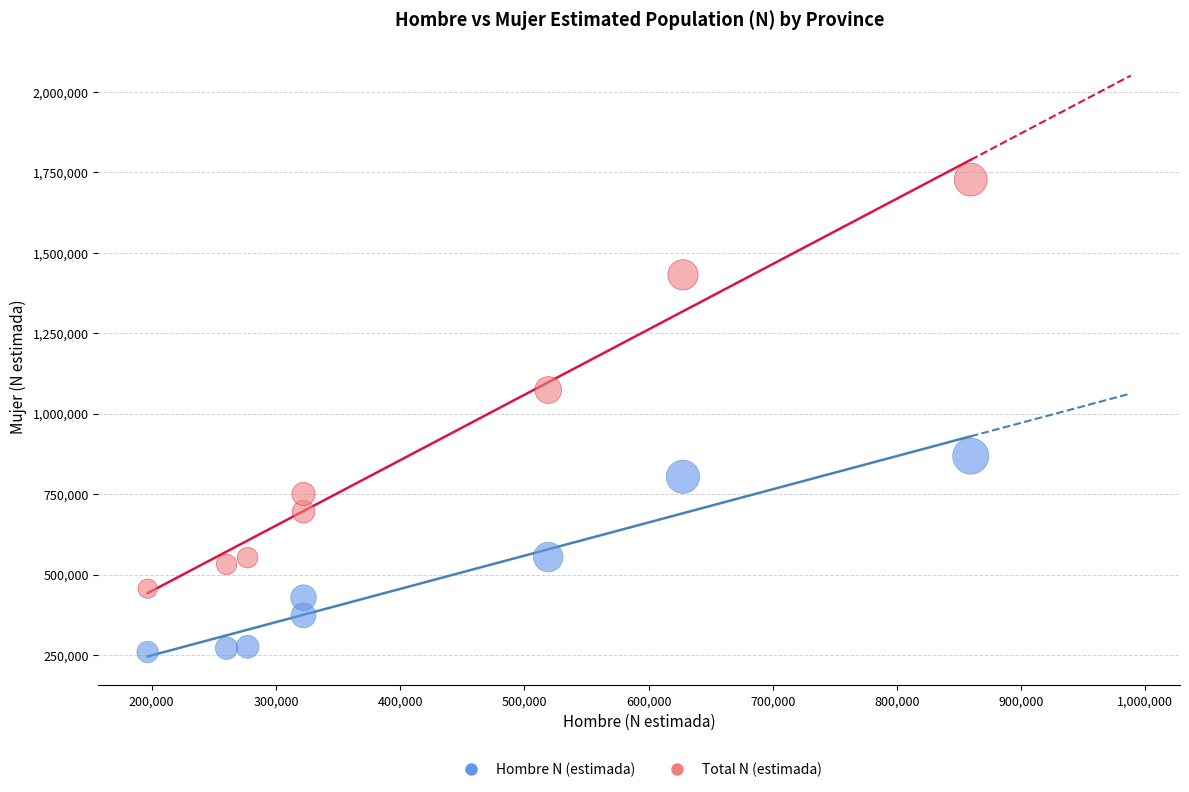

Across all data points, what is the range of Y values (max minus min)?

1468349